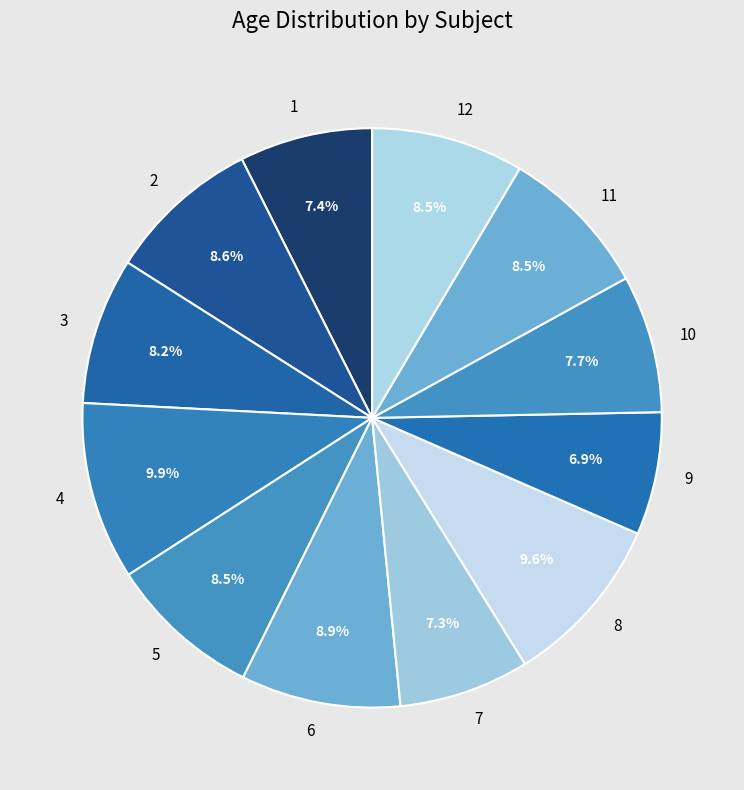

Which has a higher value, 7 or 12?

12